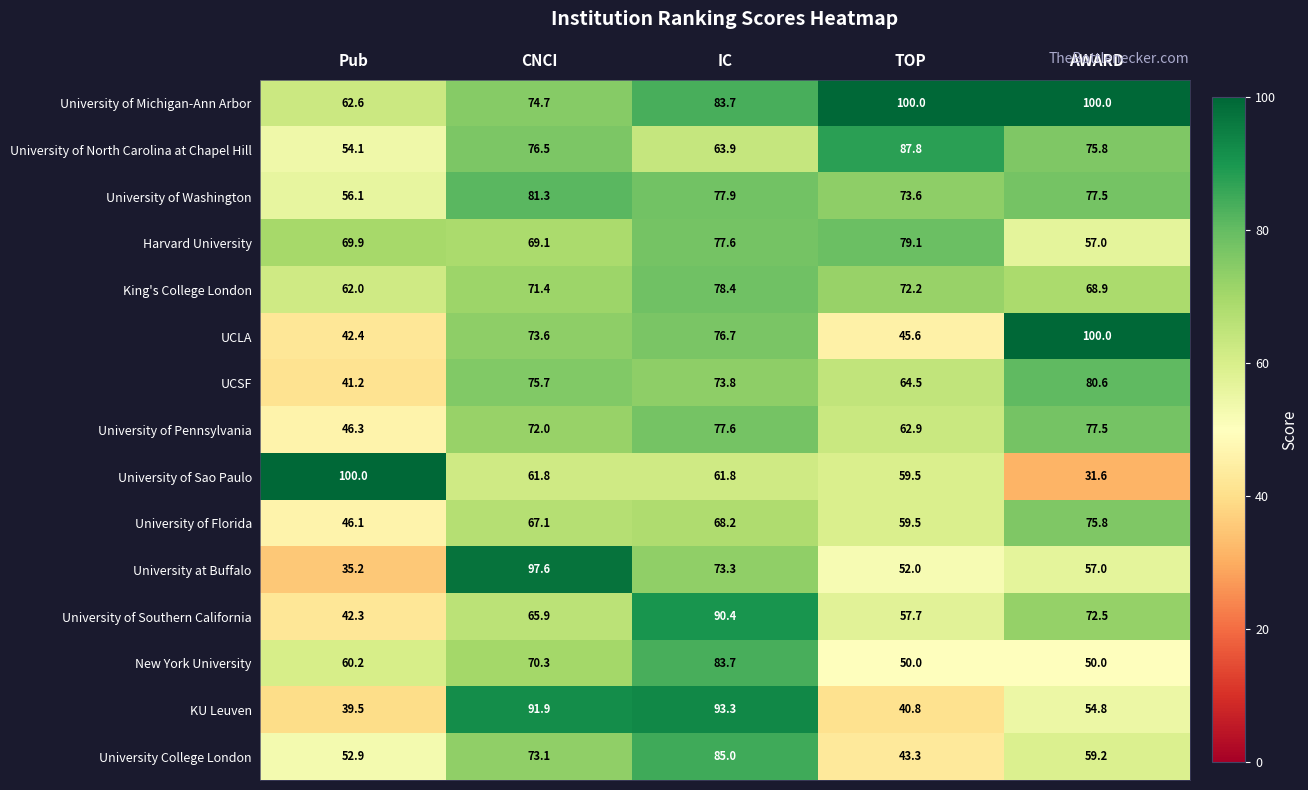

What is the highest value of the University of North Carolina at Chapel Hill series?

87.8